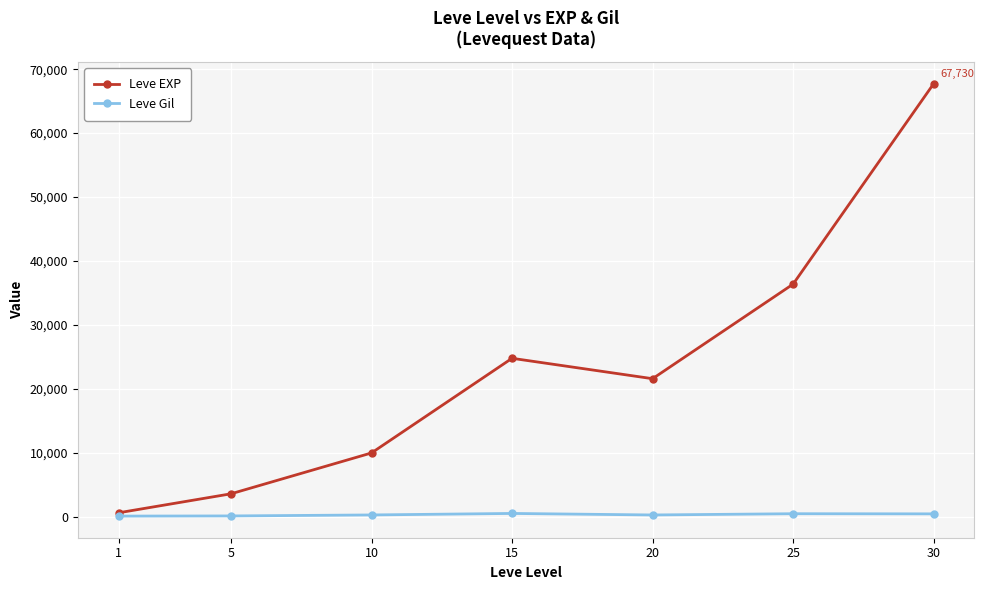

List the series in order of their overall mean, lowest first.

Leve Gil, Leve EXP